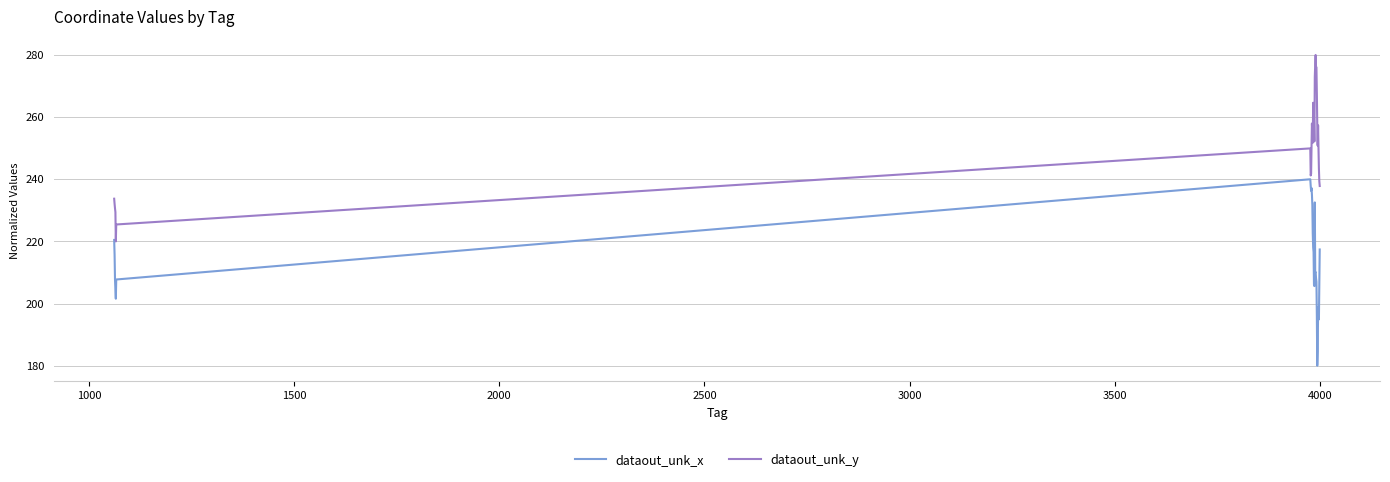

True or false: dataout_unk_x has more than 2 points higher than both neighbors.

True